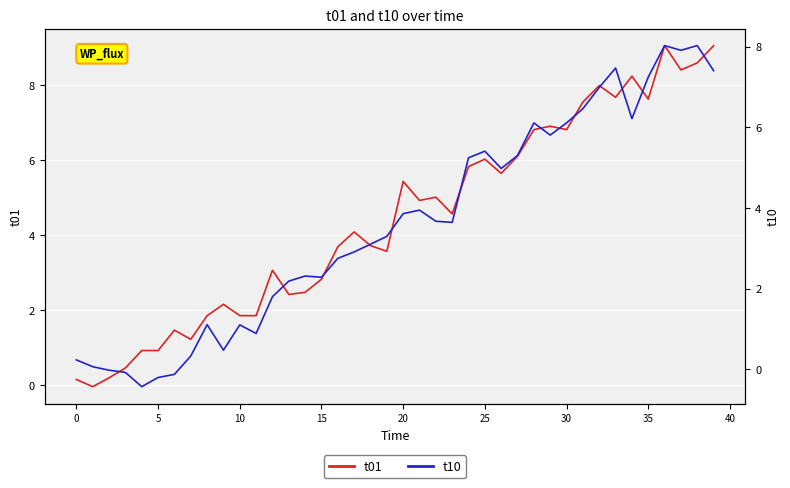

Which series has the widest spread of values?

t01